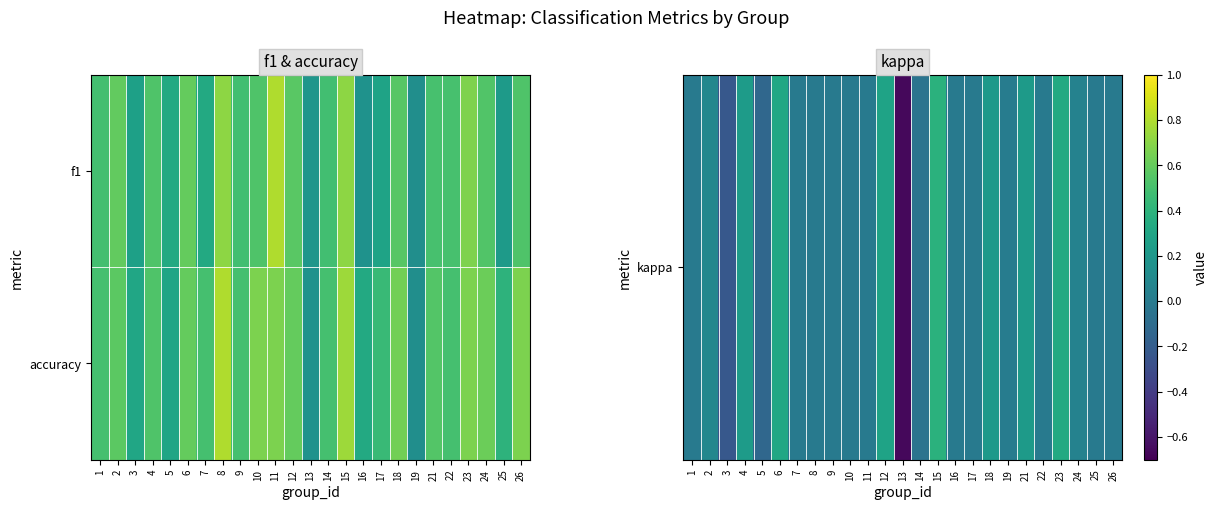

Count the number of categories in the chart.

25